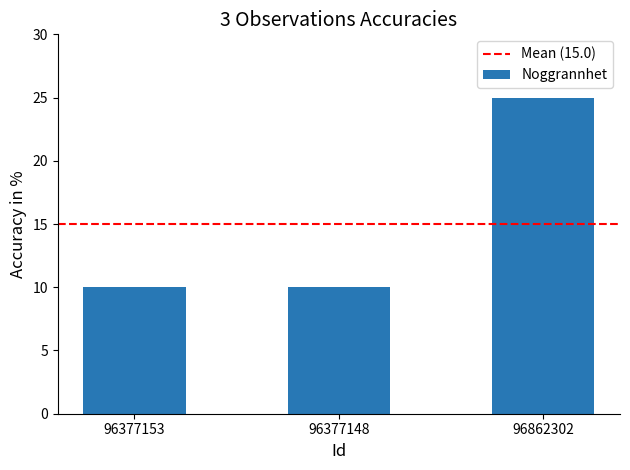

Is it true that the value at 96377148 is 10?

True